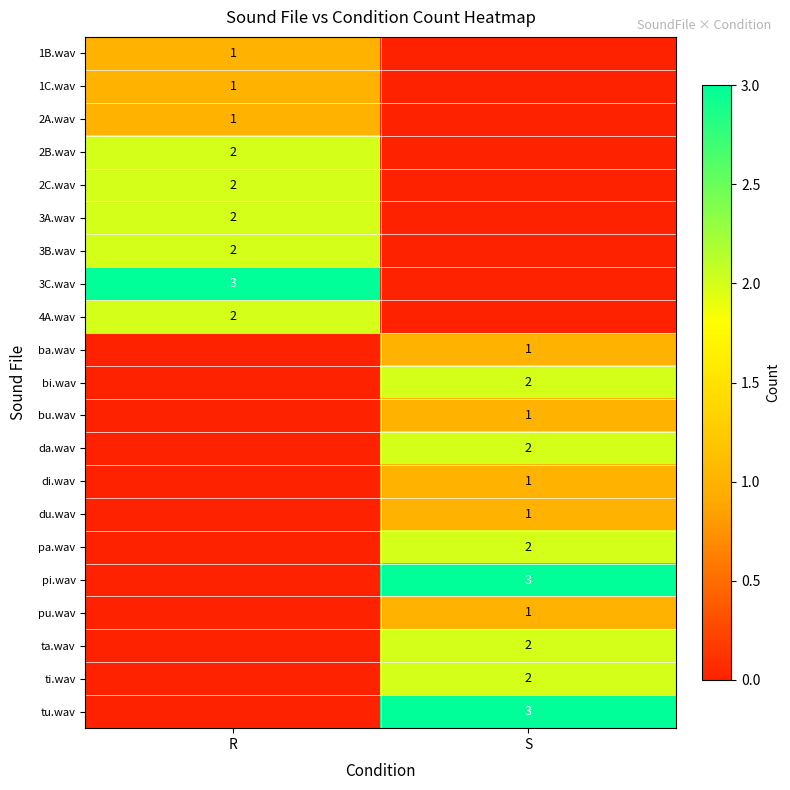

Is it true that pi.wav equals 3 at S?

True